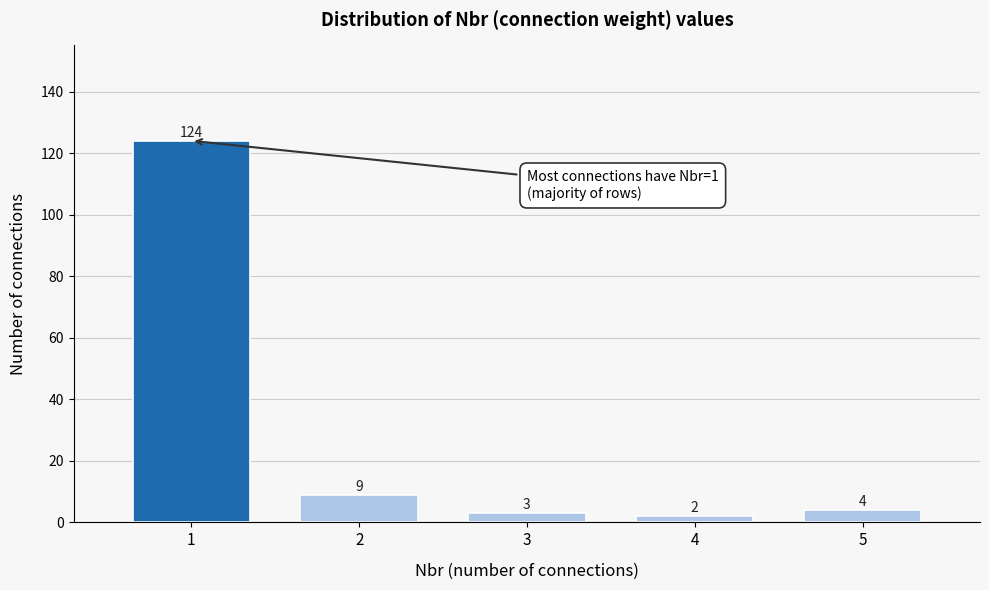

Reading right to left, list all the values displayed in this chart.

5=4	4=2	3=3	2=9	1=124